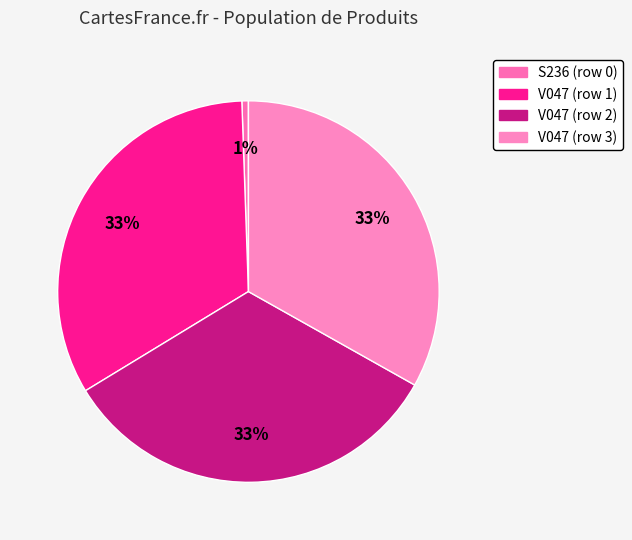

Does S236 (row 0) represent more than half of the total?

No